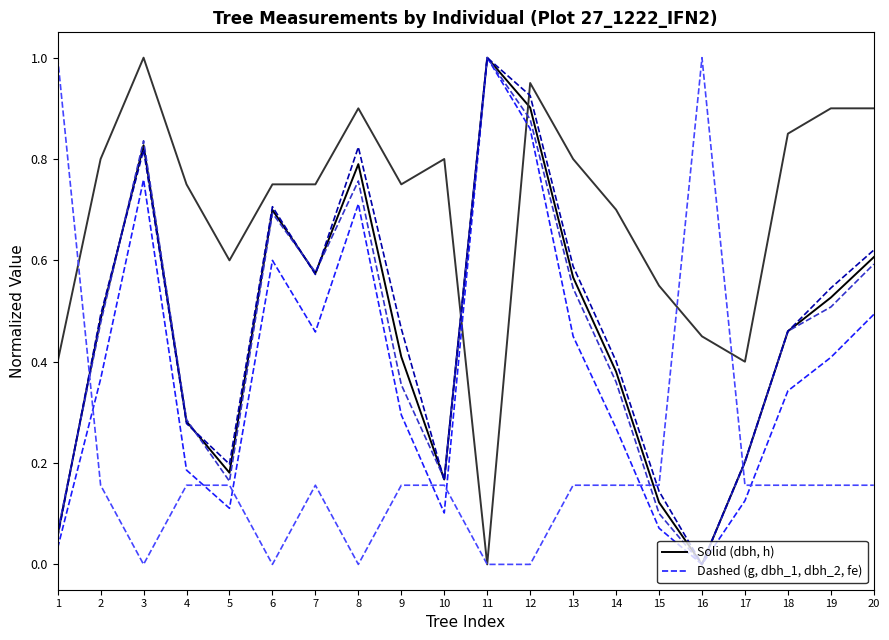

At which category is the sum across all series the highest?

12